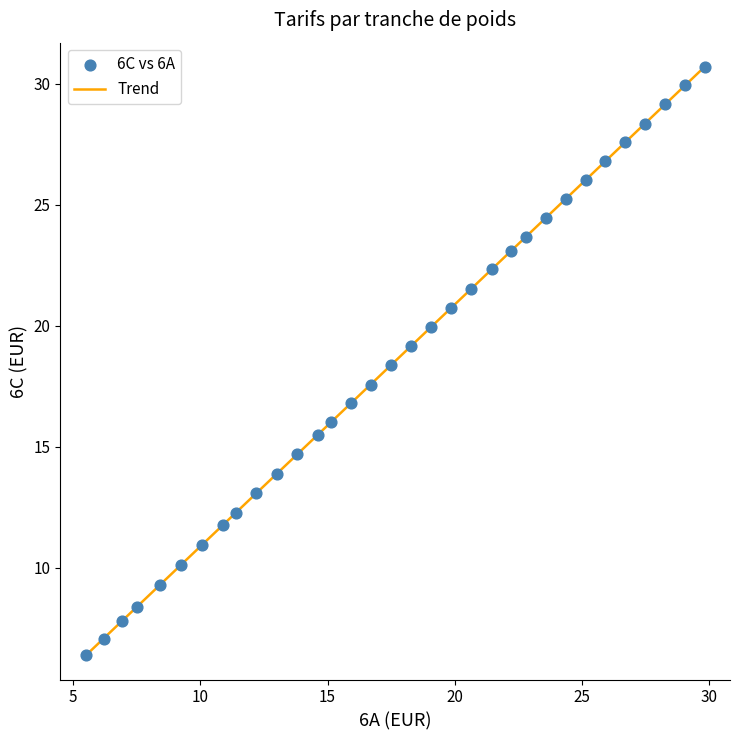

What is the maximum value shown in the chart?

30.7